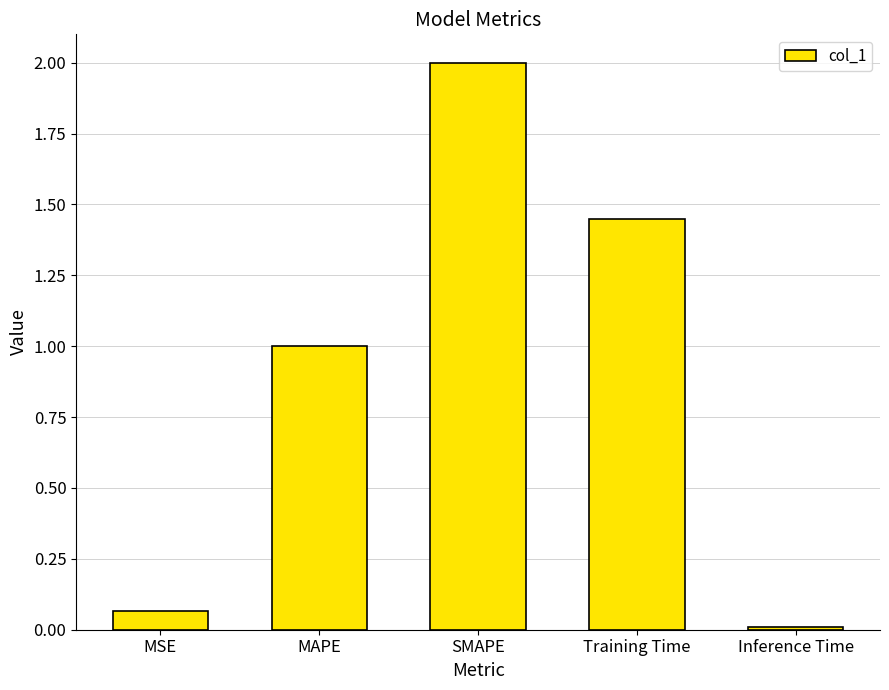

How many data points are above 1?

3